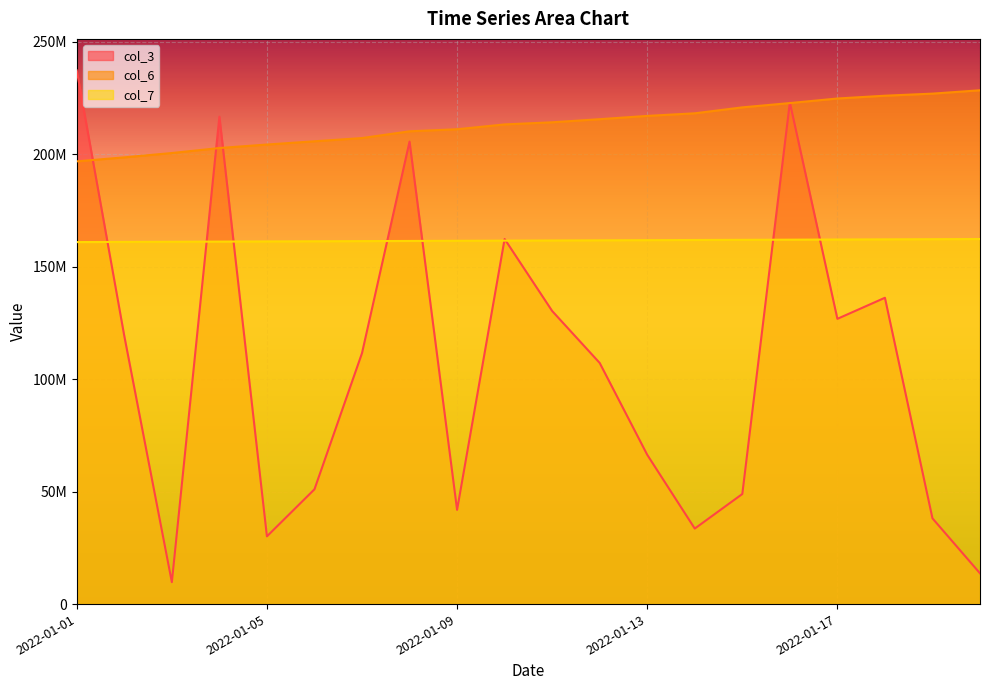

What is the value of the col_6 point at the 8th from the left?

210162712